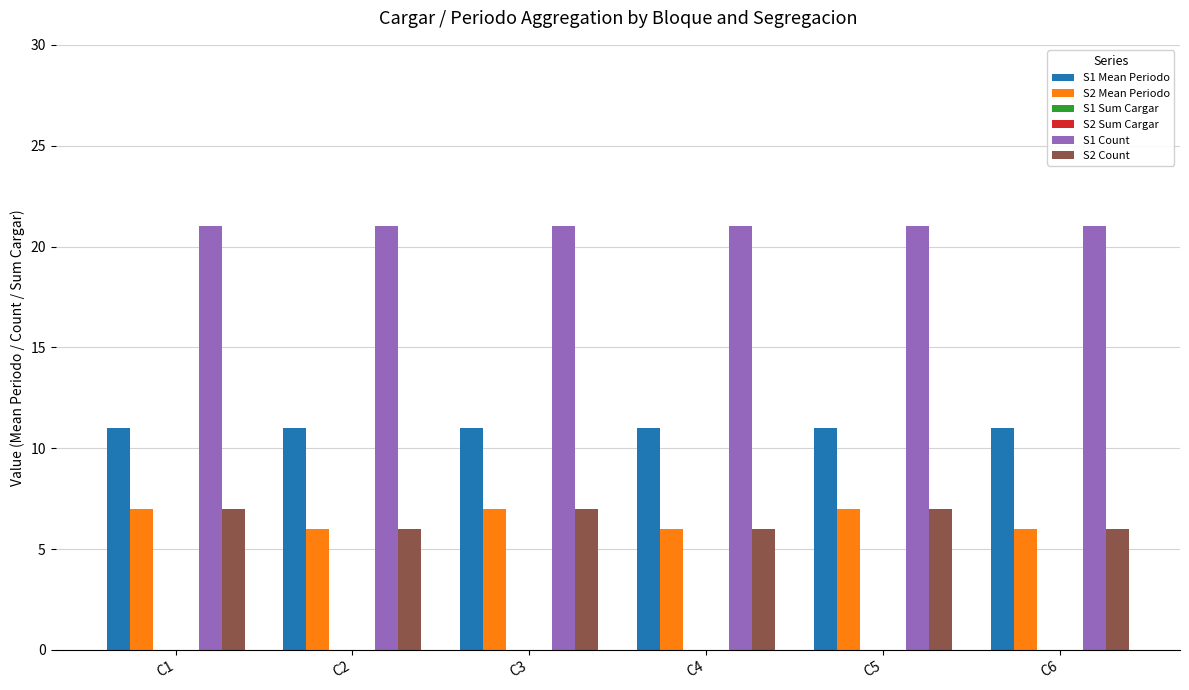

What is the approximate value of S2 Count at C2?

6